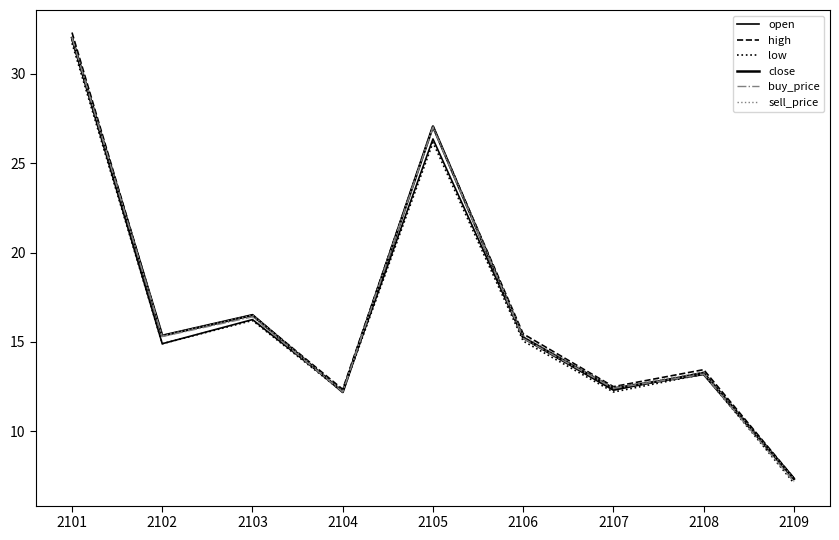

What is the sum of all sell_price values?

151.6